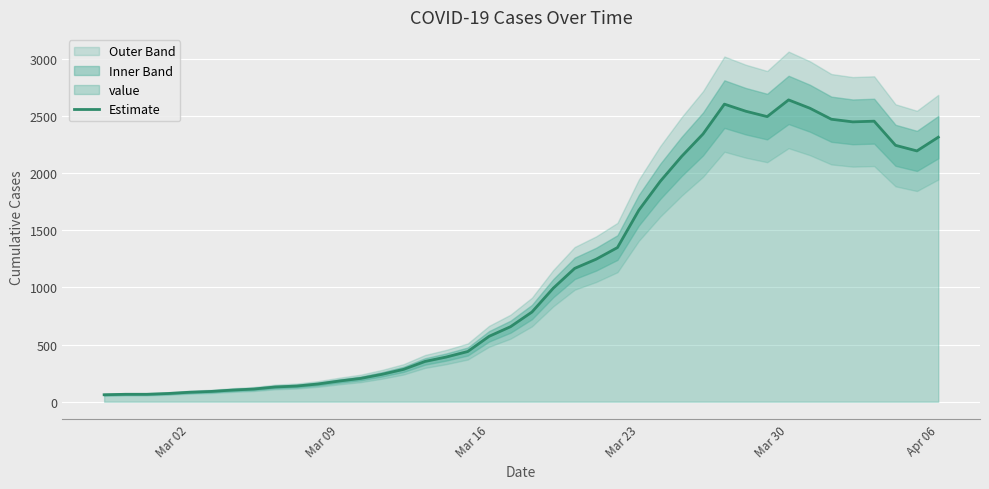

How many interior local valleys (lower than both neighbors) does the data have?

3